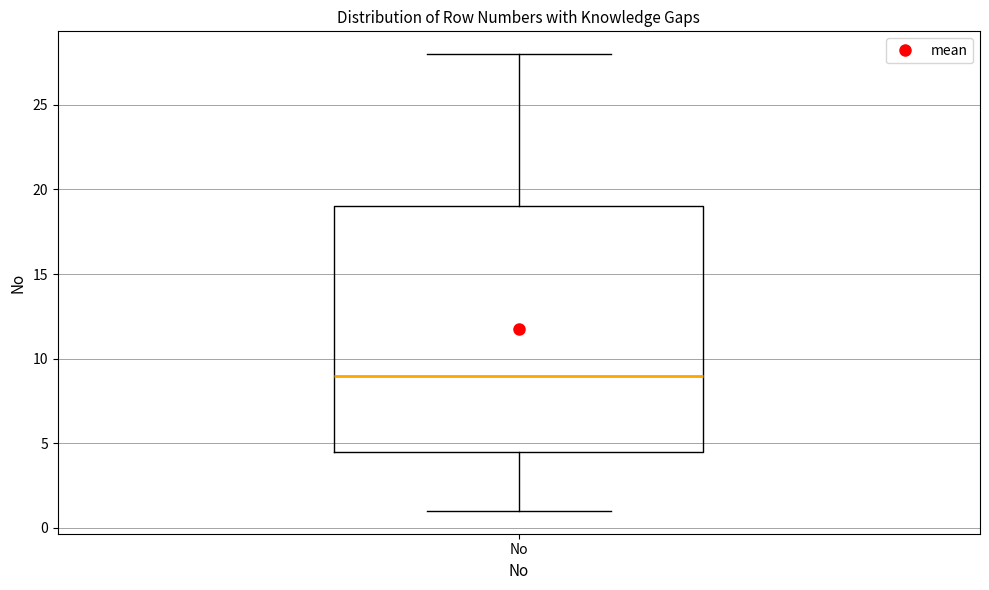

Transcribe this box plot: give where the median line is, the range the box spans, and where the two whiskers end, as read against the y-axis. The values are not printed on the chart, so give them approximately, as read against the axis.

median 9.0, box 4.5 to 19.0, whiskers 1.0 to 28.0